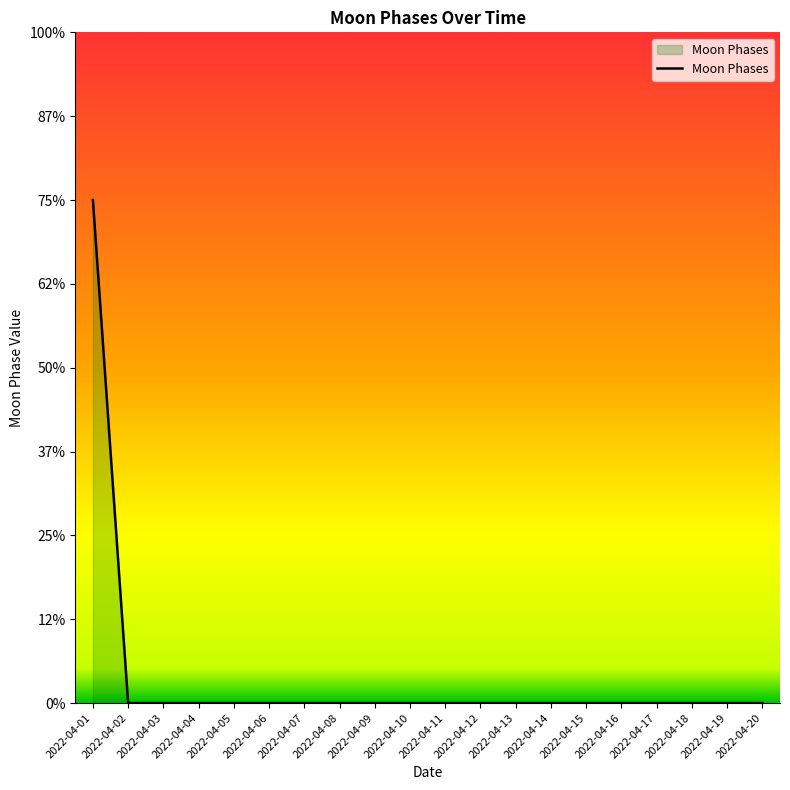

Is this an area chart (filled region under the line)?

Yes